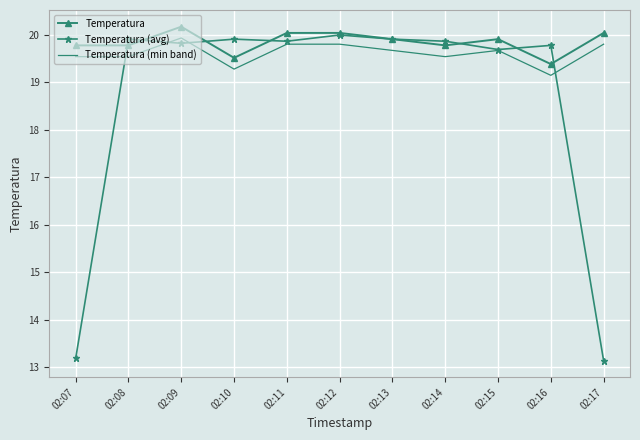

What is the spread (max minus min) of values at 02:10?

0.6